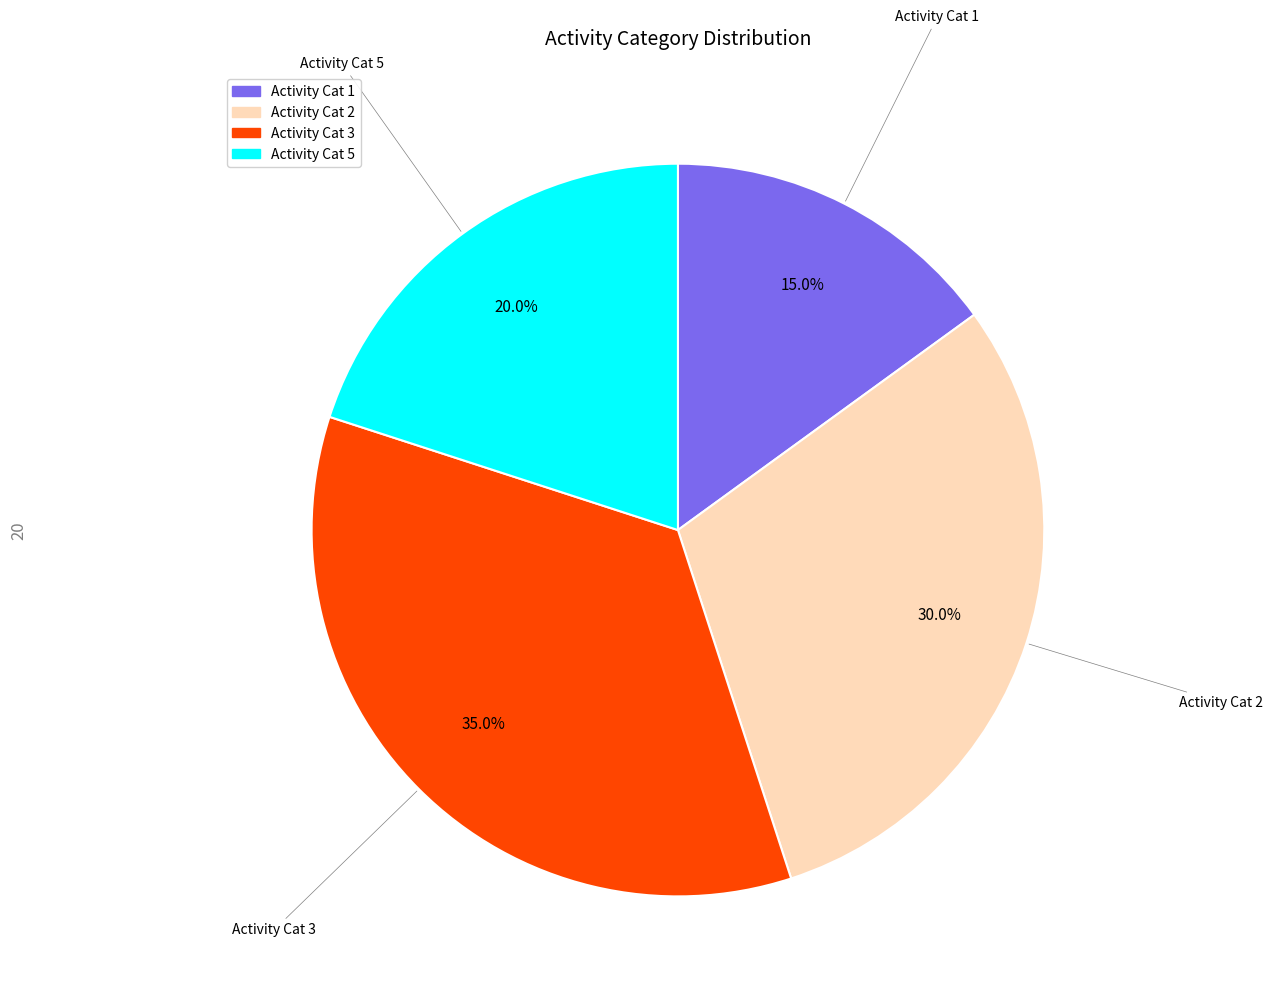

How many segments does this pie chart have?

4